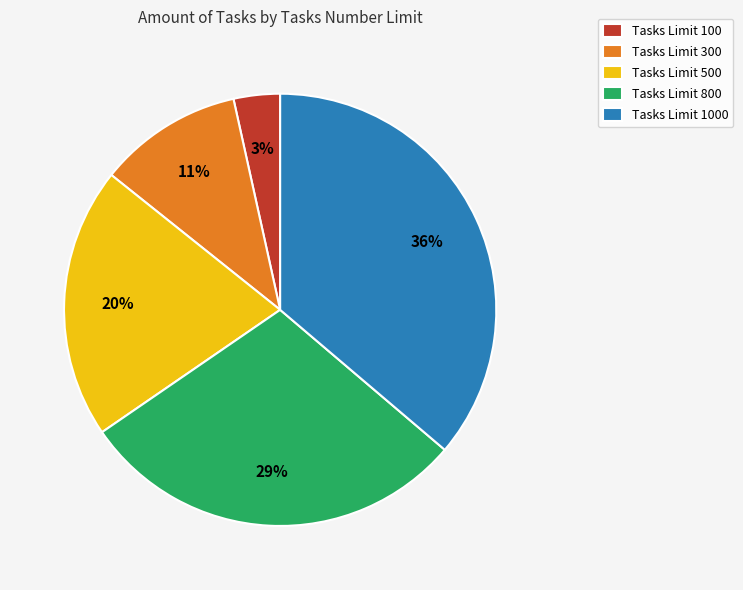

How many segments does this pie chart have?

5